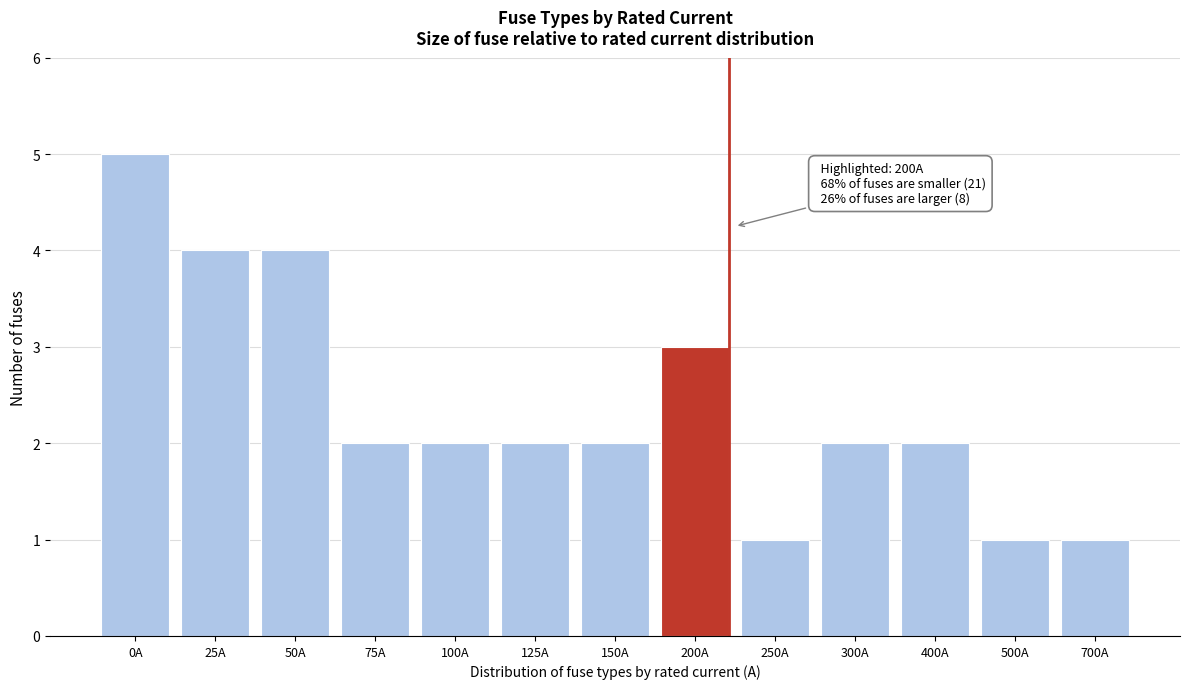

Reading left to right, list all the values displayed in this chart.

0A=5	25A=4	50A=4	75A=2	100A=2	125A=2	150A=2	200A=3	250A=1	300A=2	400A=2	500A=1	700A=1